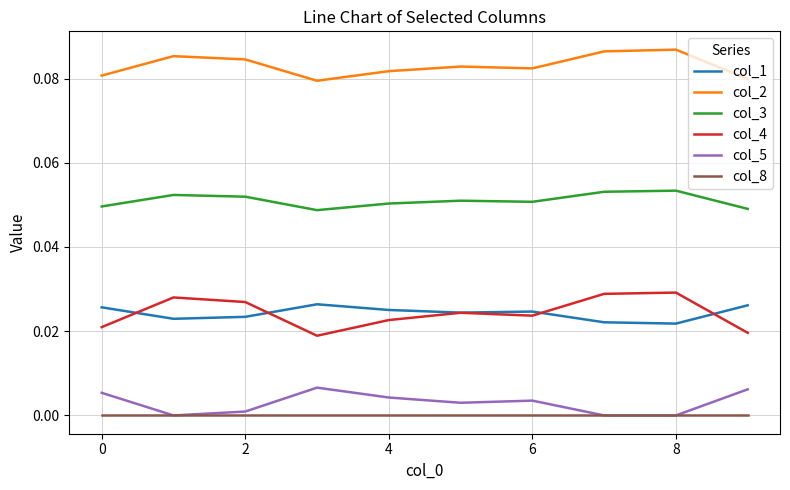

How many lines are shown in the chart?

6